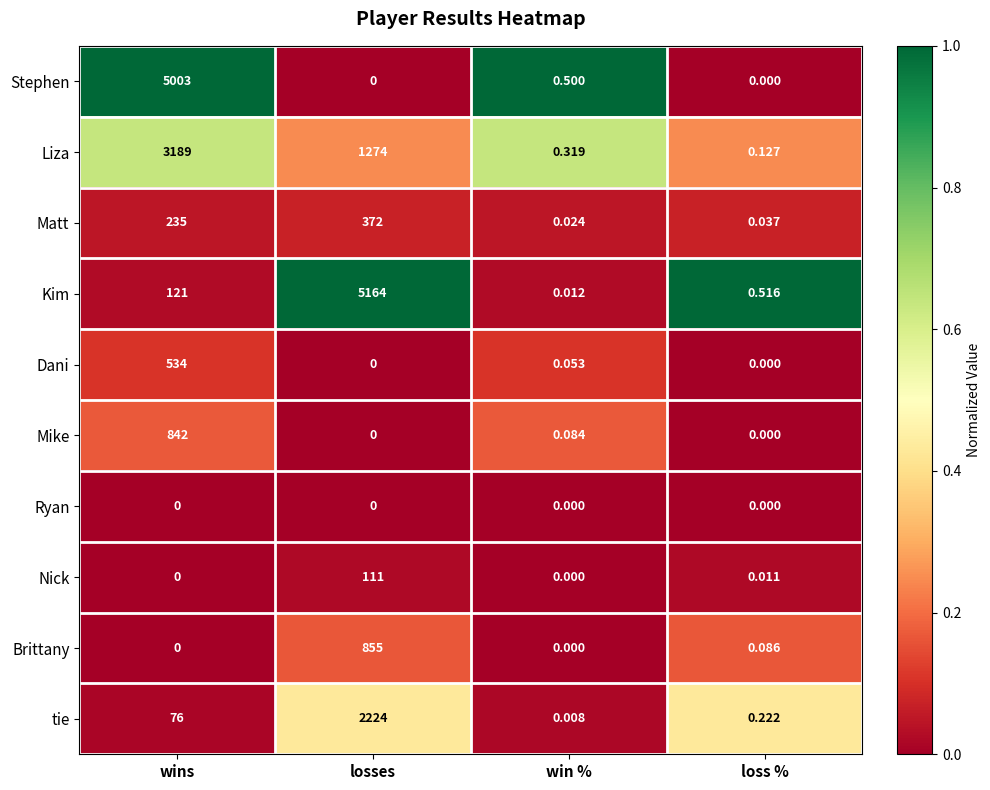

Between losses and win %, which series saw the biggest shift?

Kim